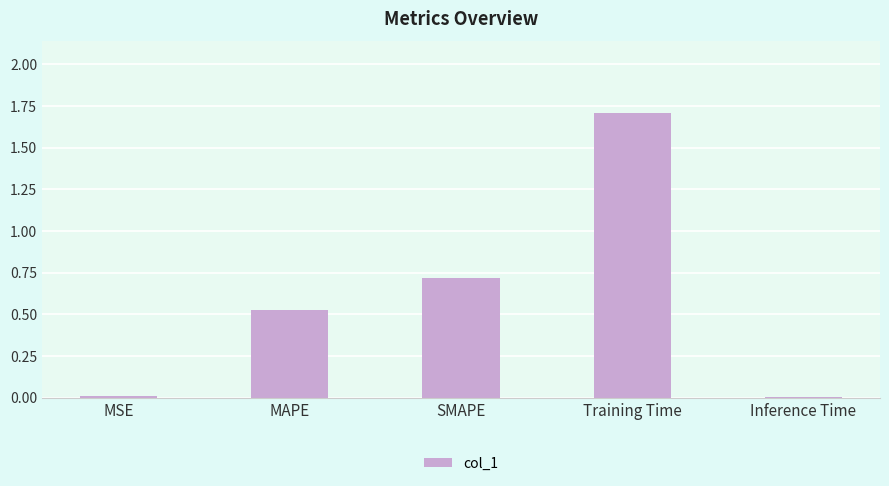

Count the number of categories in the chart.

5